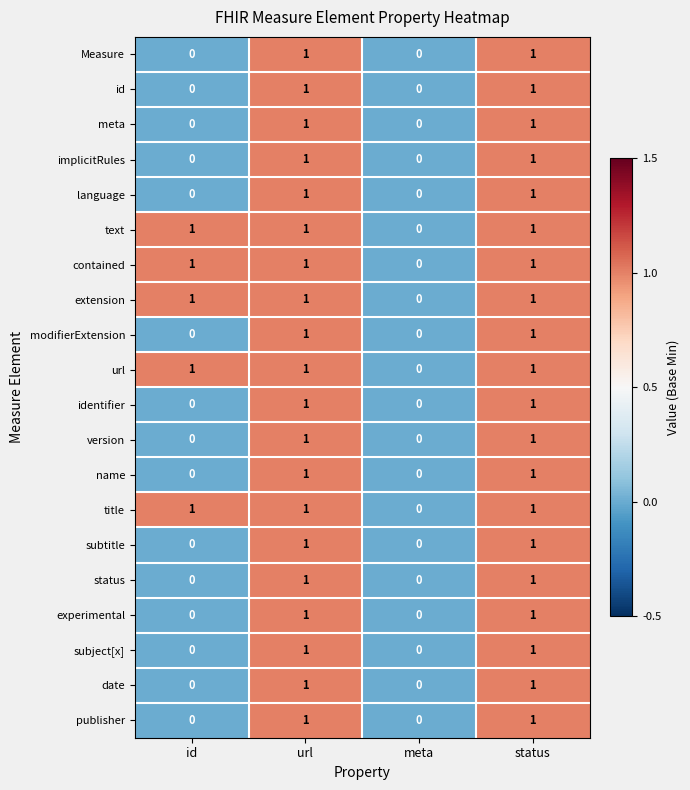

What is the total value across all series at id?

5